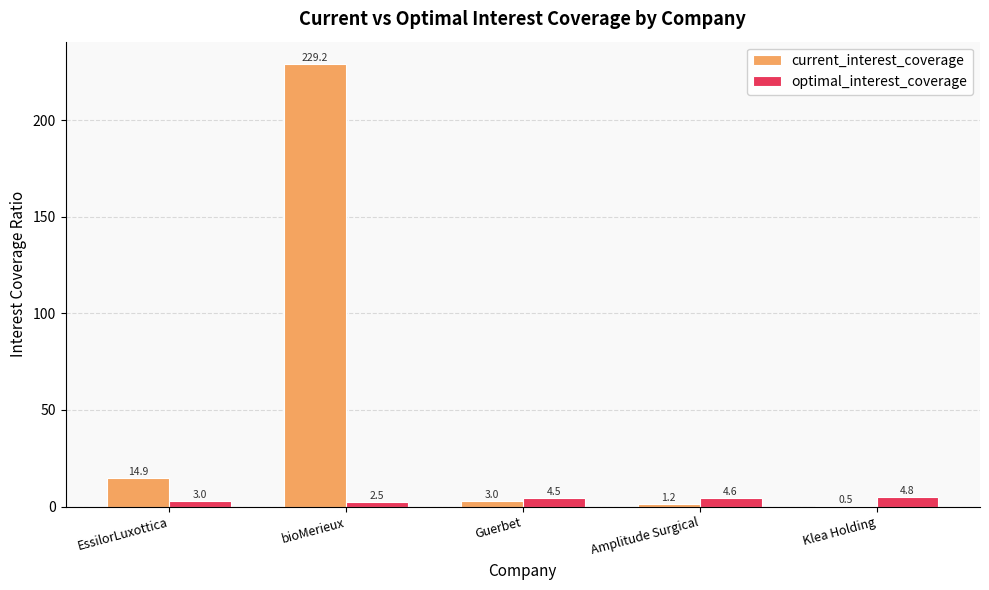

Between Guerbet and Klea Holding, which series saw the biggest shift?

current_interest_coverage